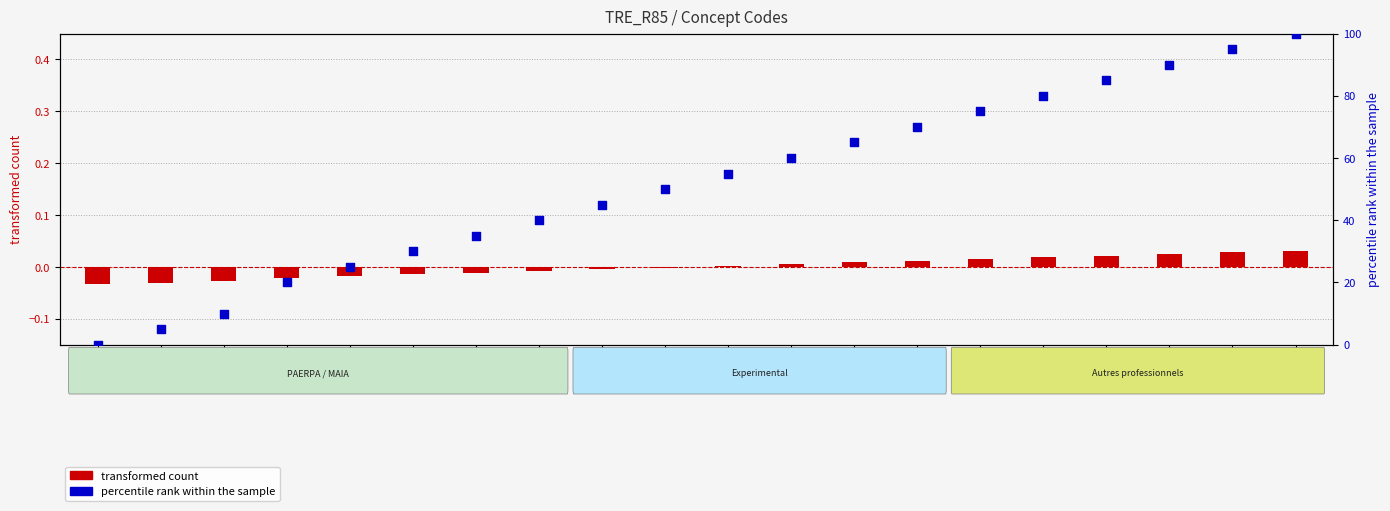

Which series has the largest total across all categories?

percentile rank within the sample